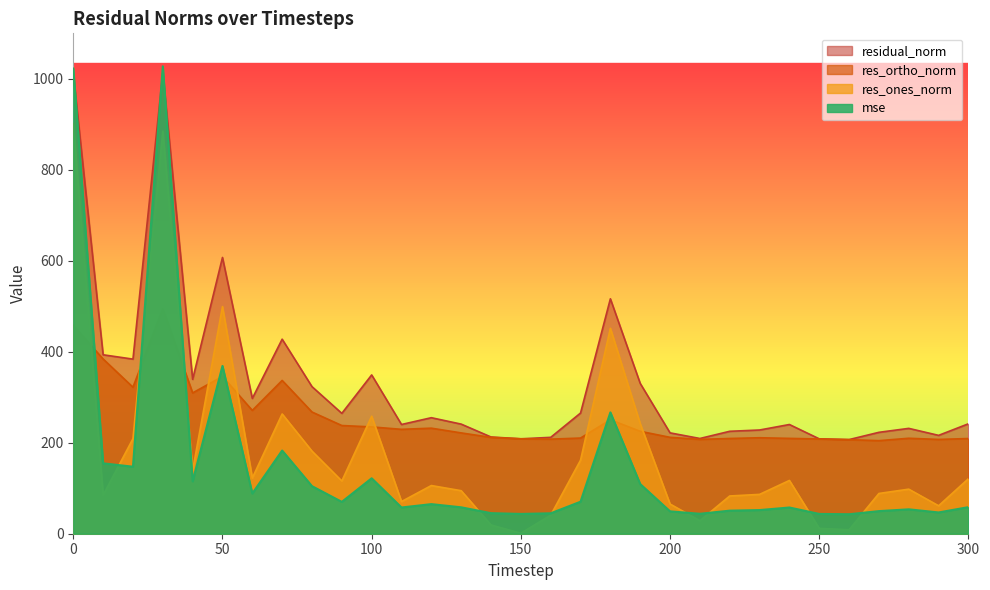

True or false: res_ortho_norm and res_ones_norm intersect in this chart.

True